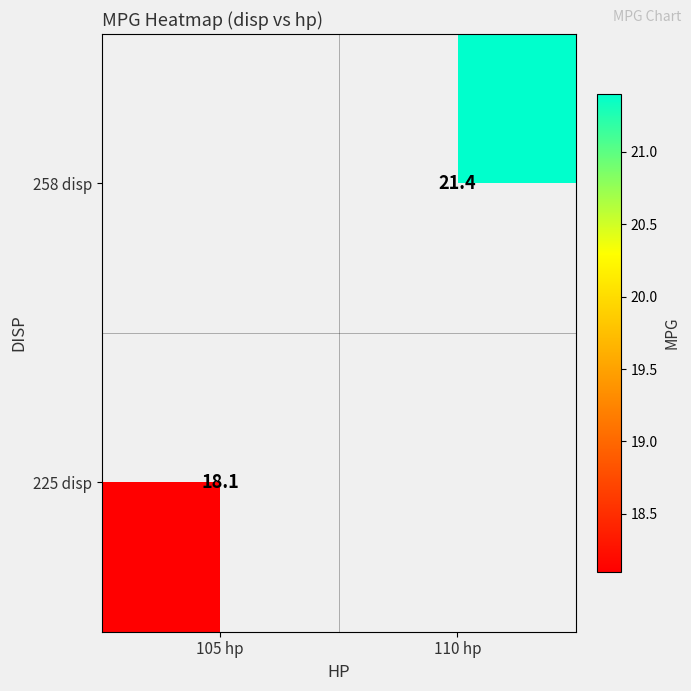

What is the smallest value displayed?

18.1